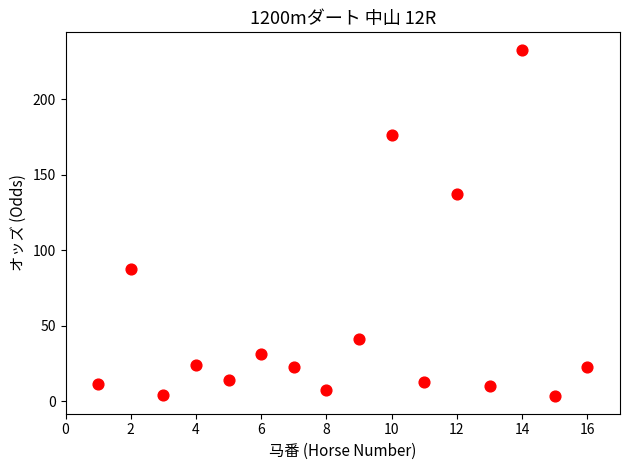

What is the range of Y values (max minus min)?

229.9